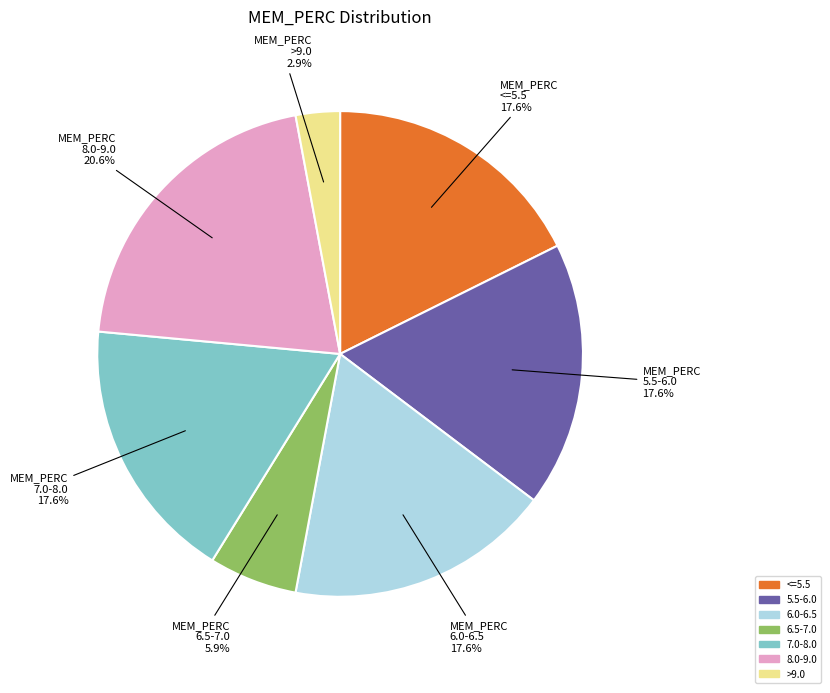

Is there any slice that represents more than half of the pie?

No